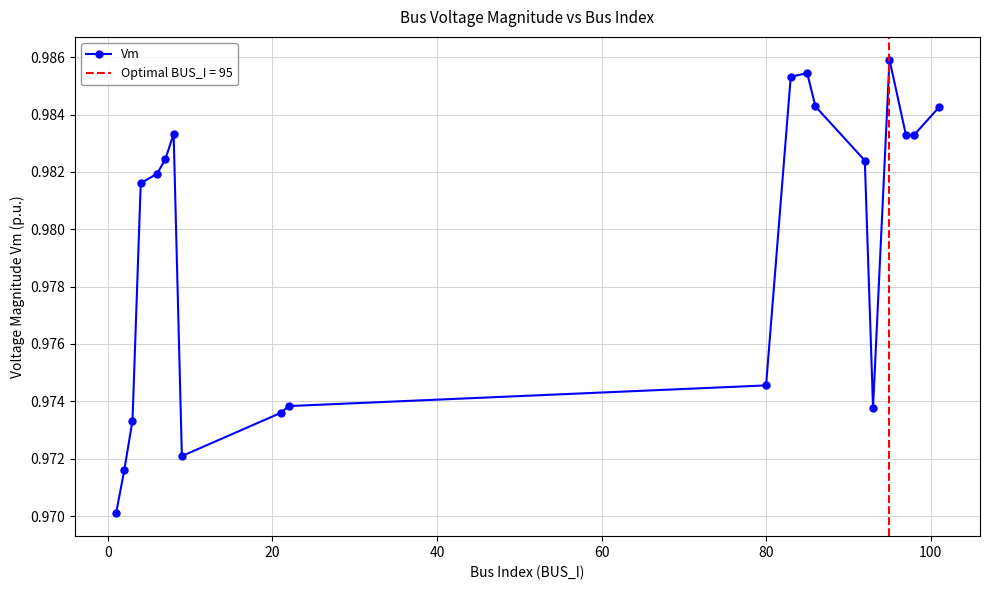

What is the value of the 14th point from the left?

1.0